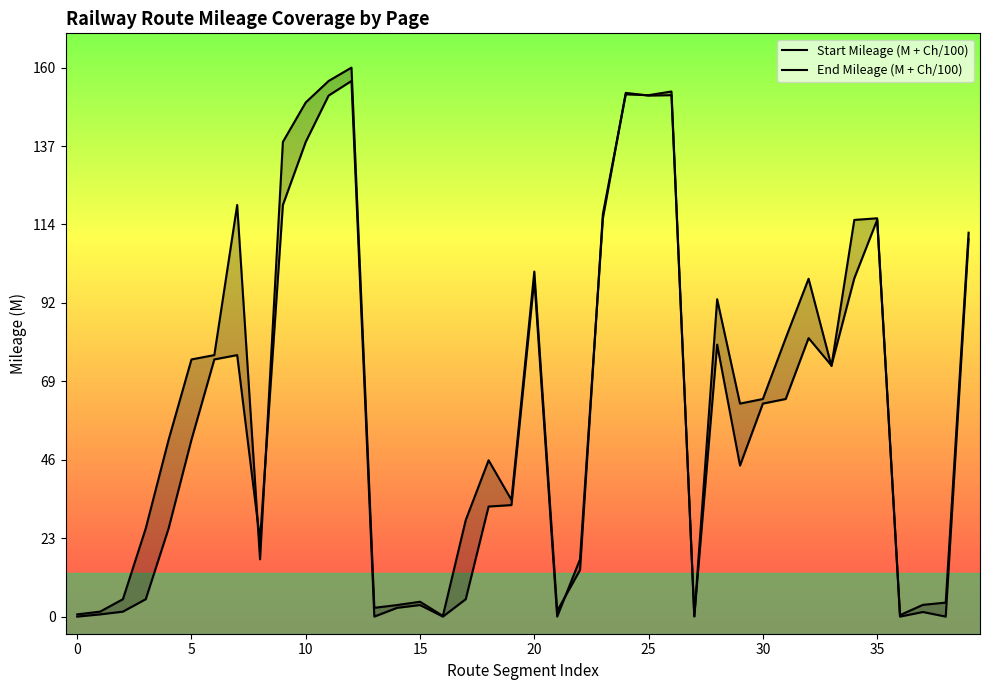

What is the average value of the Start Mileage (M + Ch/100) series?

58.0